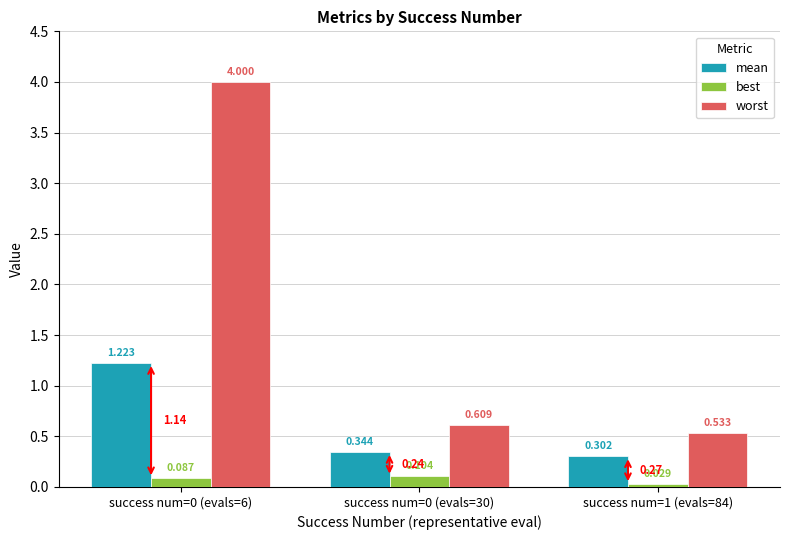

Which series has the largest total across all categories?

worst